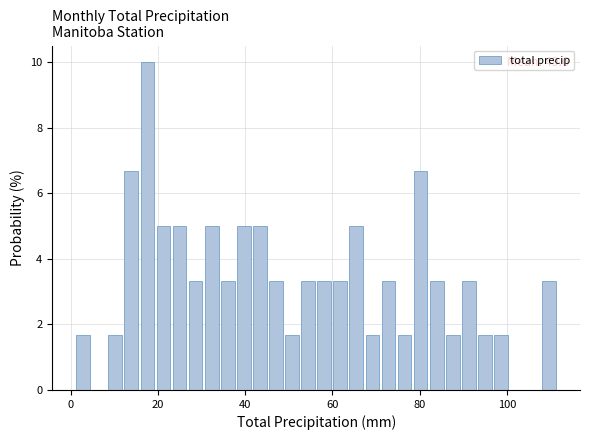

Read against the x-axis, roughly where is the centre of the tallest bar?

18